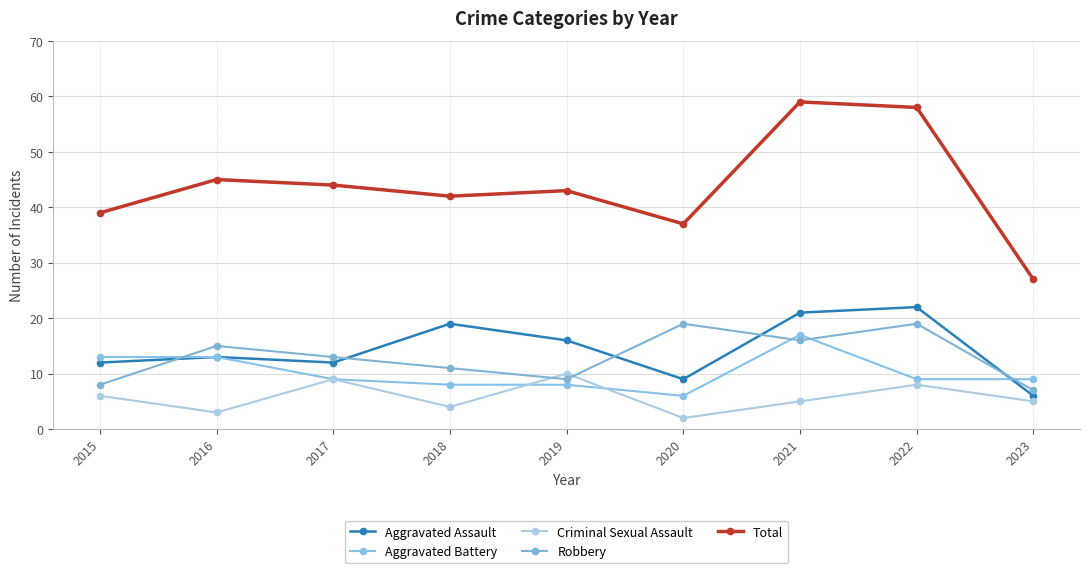

What is the difference between the maximum and minimum values in the Aggravated Assault series?

16